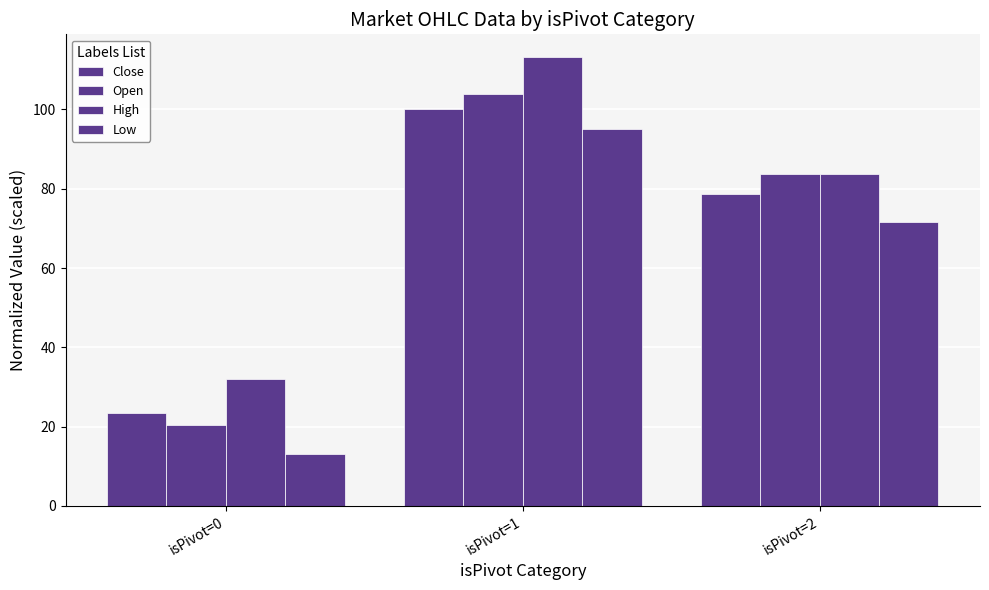

How many distinct data groups are displayed?

4